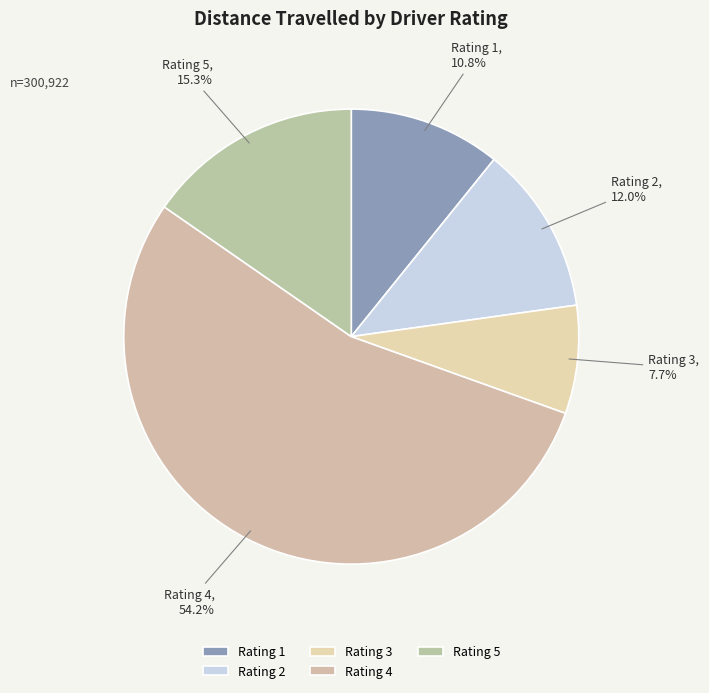

Is Rating 4 the majority of the pie?

Yes